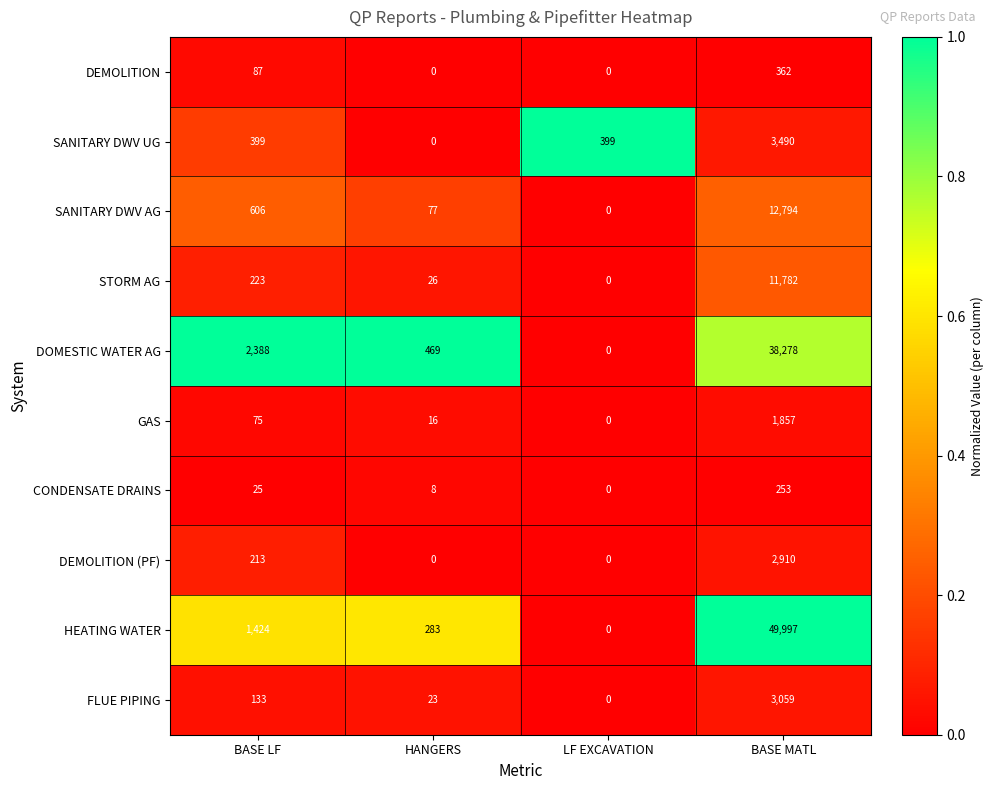

Where is CONDENSATE DRAINS nearest to the value 126?

BASE LF